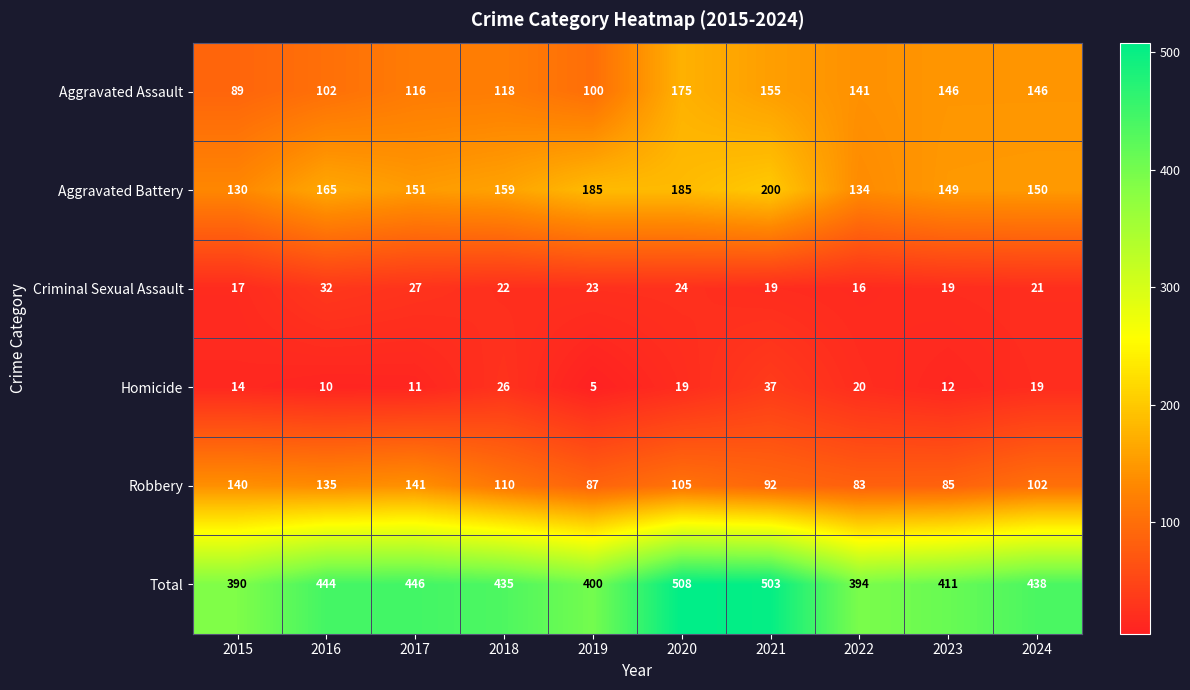

At which label does Homicide reach its peak?

2021